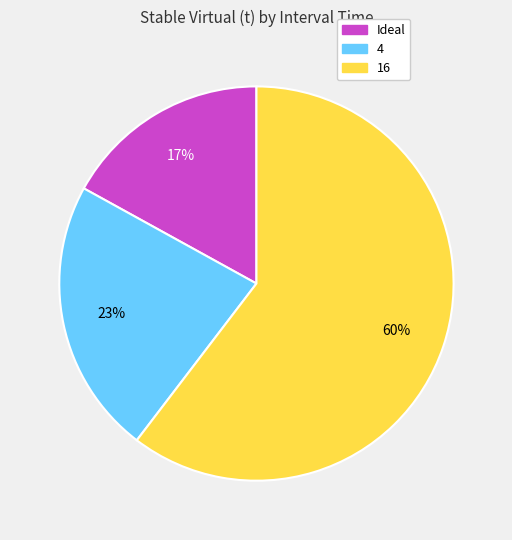

How many slices are in this pie chart?

3